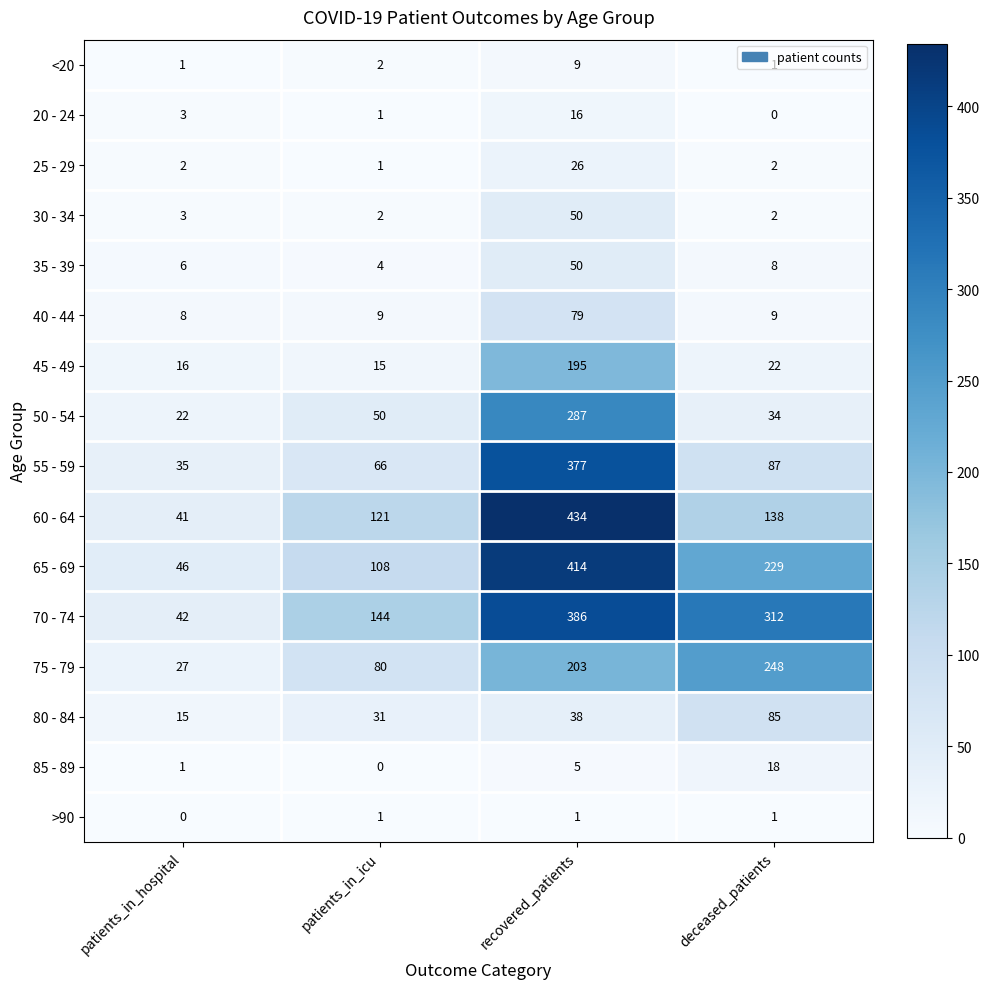

What is the lowest value of the 75 - 79 series?

27